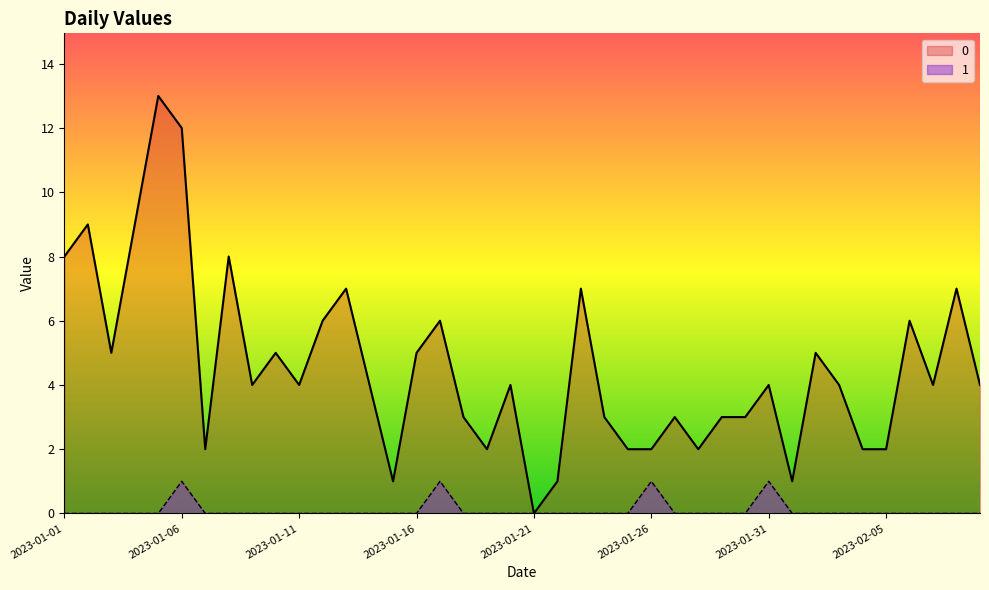

True or false: 0 has more than 2 interior local peaks.

True